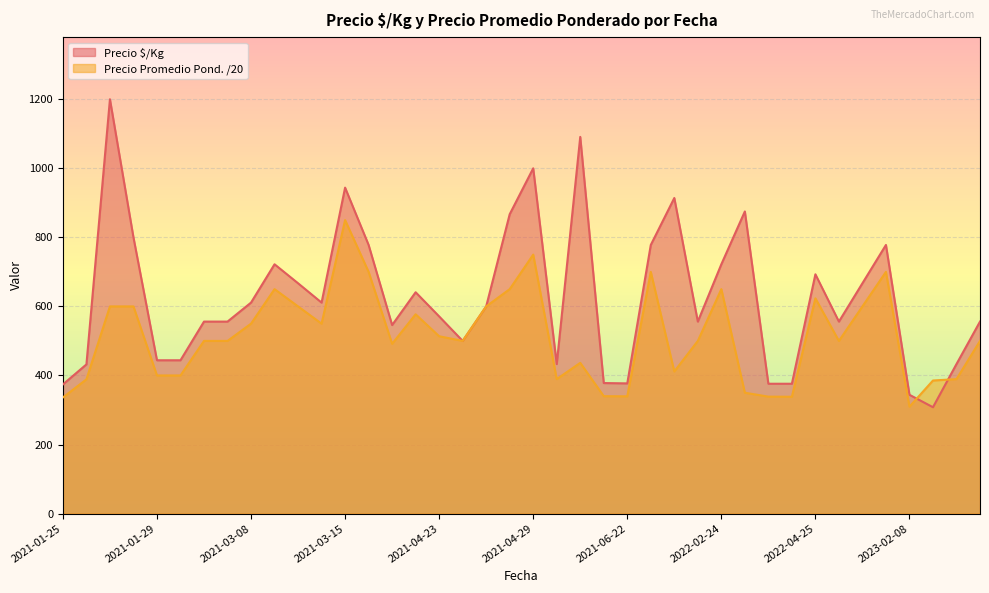

At 2021-04-23, list the series in order from largest to smallest.

Precio $/Kg, Precio Promedio Pond. /20